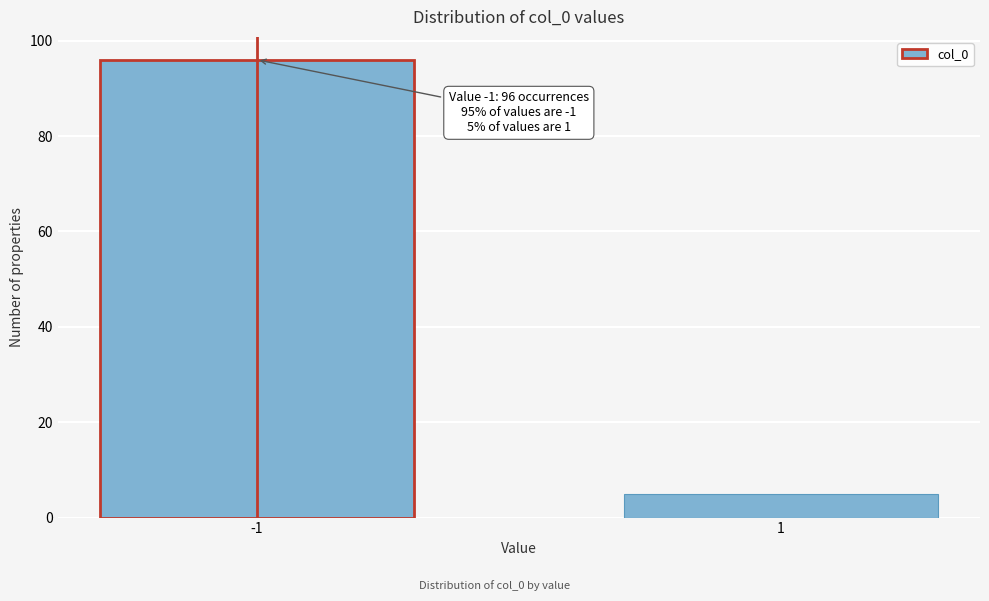

Reading left to right, extract all data points from this chart.

96	5